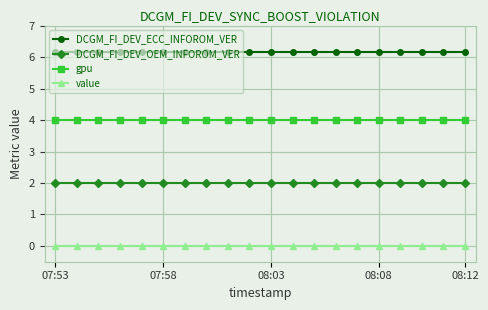

What is the lowest value of the gpu series?

4.0